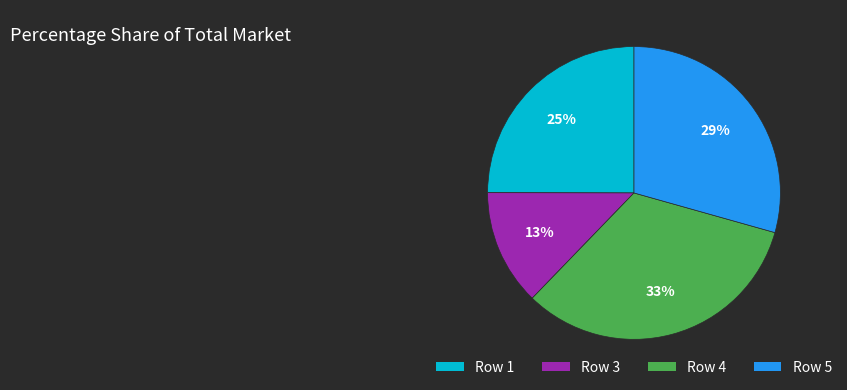

Do Row 3 and Row 4 together represent more than half of the pie?

No